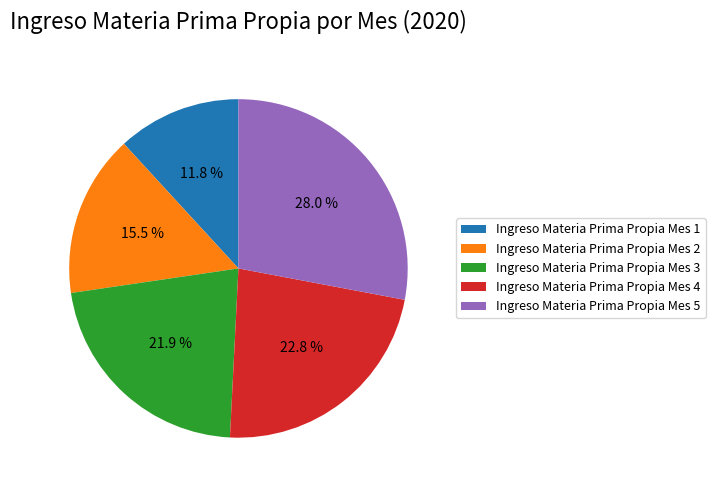

To the nearest percent, what portion does Ingreso Materia Prima Propia Mes 5 represent?

28%